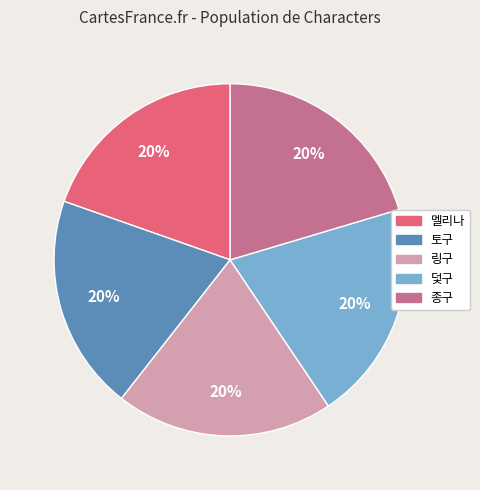

To the nearest percent, what is the combined percentage of 종구 and 멜리나?

40%